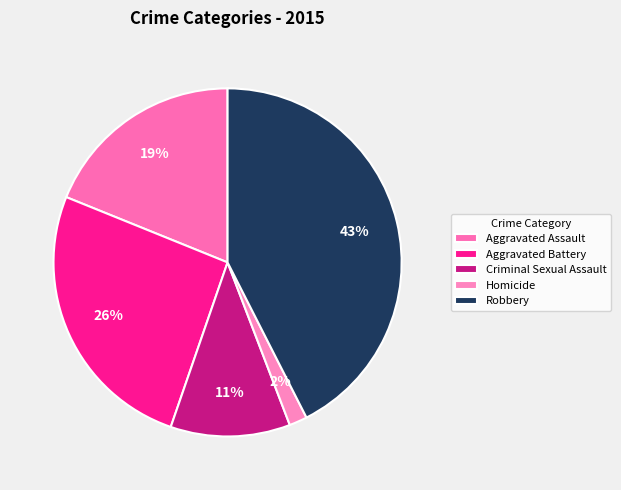

Is it true that Aggravated Assault is 31% of the pie?

False